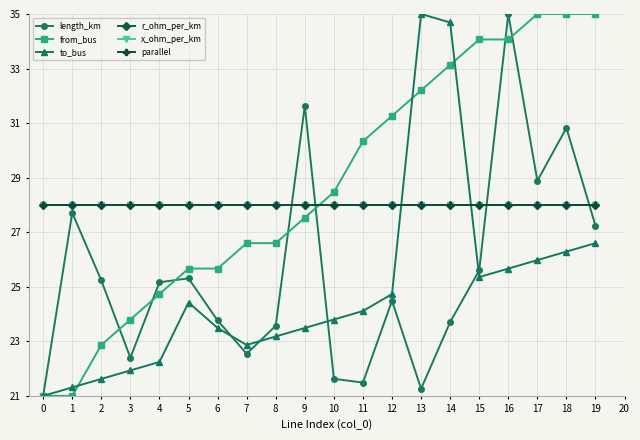

How many intersections are there between x_ohm_per_km and length_km?

4